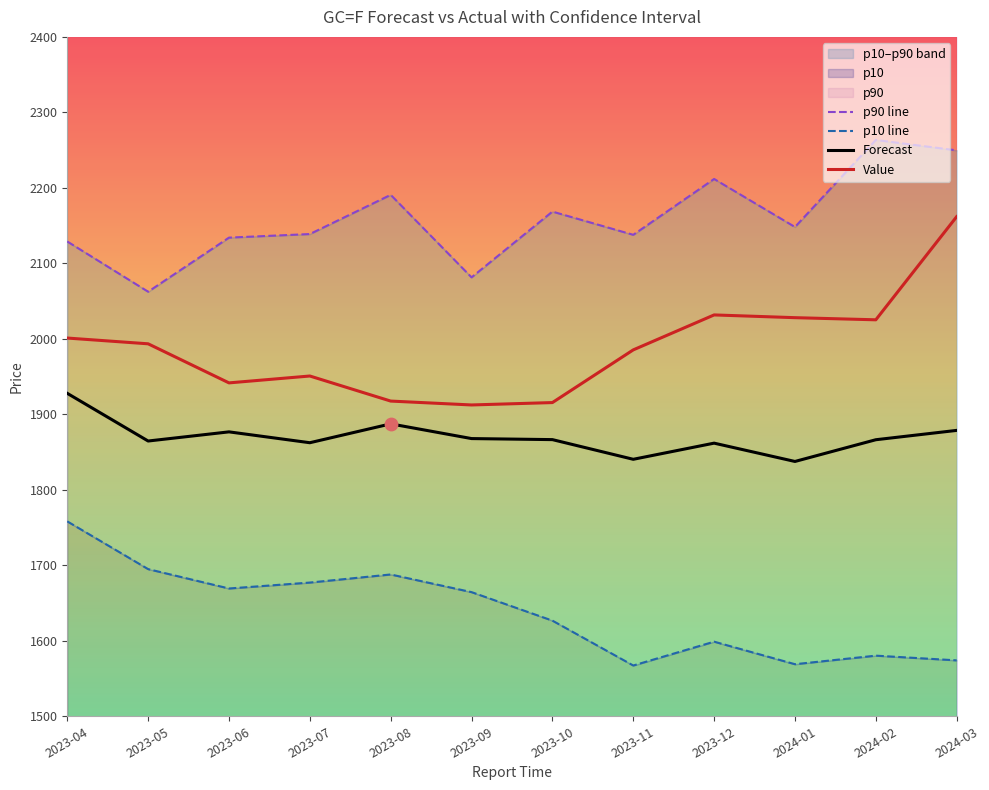

What is the total value across all series at 2023-10?

7577.4